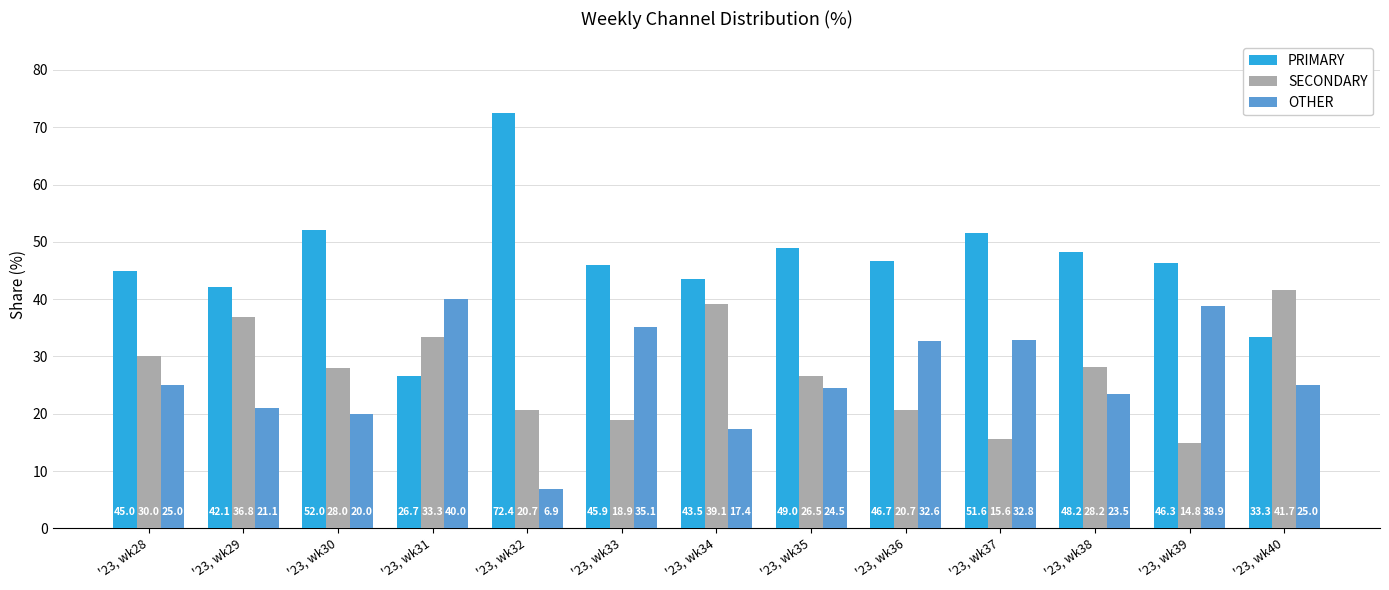

What is the minimum value for PRIMARY?

26.7